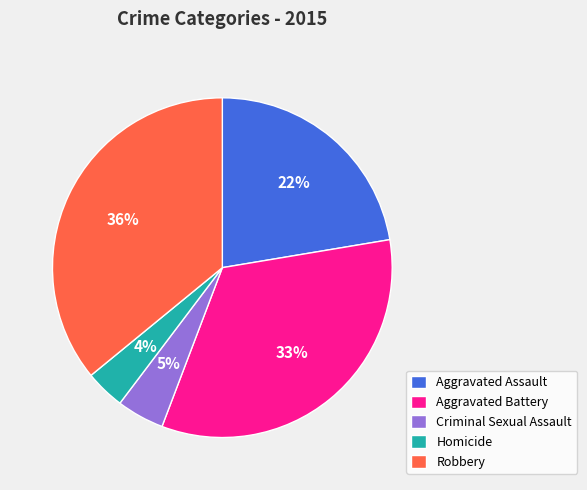

Is there any slice that represents more than half of the pie?

No